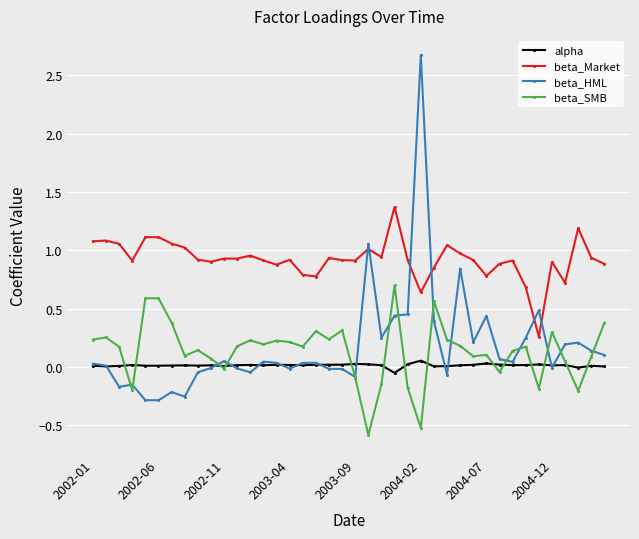

At how many categories does at least one series exceed 0?

40